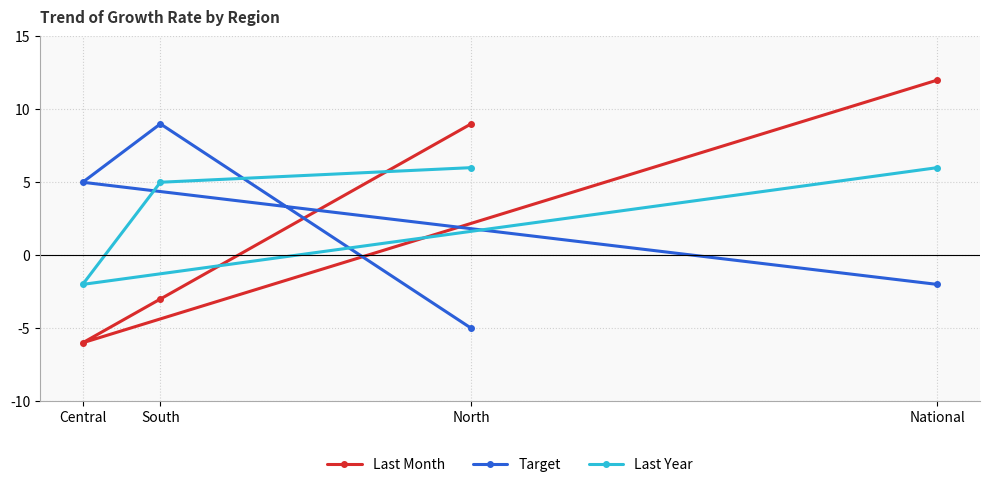

How many series are shown in this chart?

3